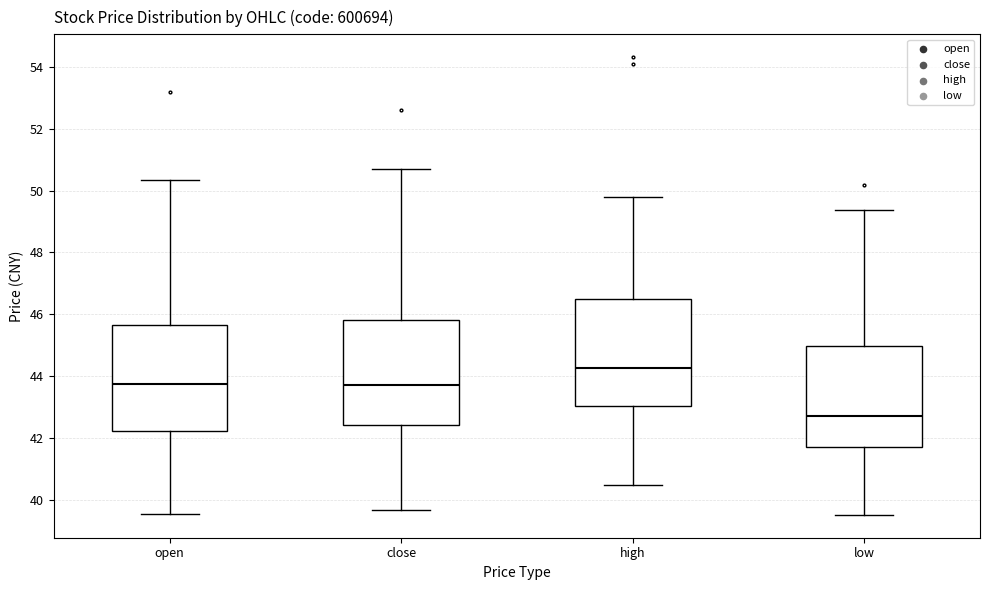

Reading left to right, read every box against the y-axis: the position of its median line, the range the box covers, and the ends of its whiskers. The values are not printed on the chart, so give them approximately, as read against the axis.

open: median 43.8, box 42.2 to 45.6, whiskers 39.6 to 50.4
close: median 43.8, box 42.4 to 45.8, whiskers 39.8 to 50.6
high: median 44.2, box 43.0 to 46.4, whiskers 40.4 to 49.8
low: median 42.8, box 41.8 to 45.0, whiskers 39.6 to 49.4